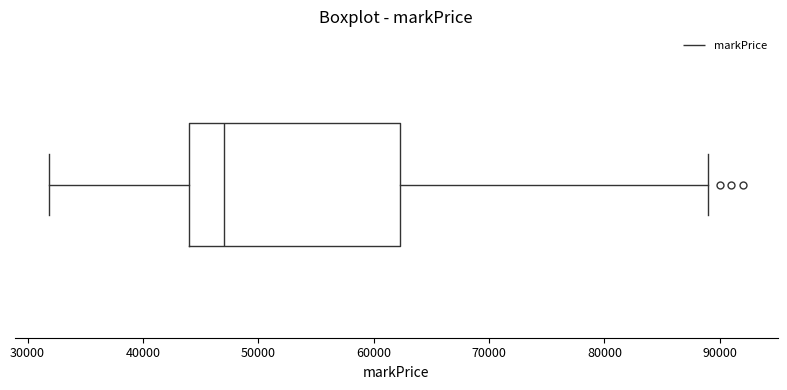

Read this box plot against the x-axis: the position of the median line, the range covered by the box, and the ends of both whiskers. The values are not printed on the chart, so give them approximately, as read against the axis.

median 47000, box 44000 to 62000, whiskers 32000 to 89000